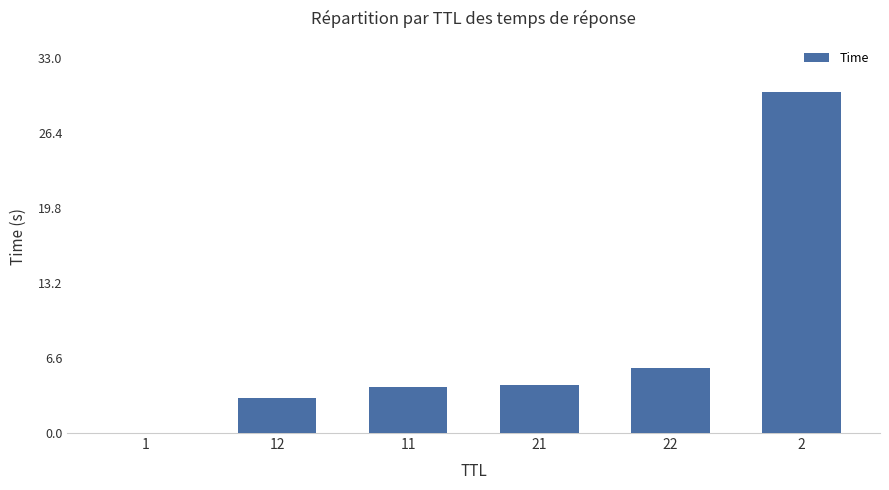

Count the number of data series in this chart.

1